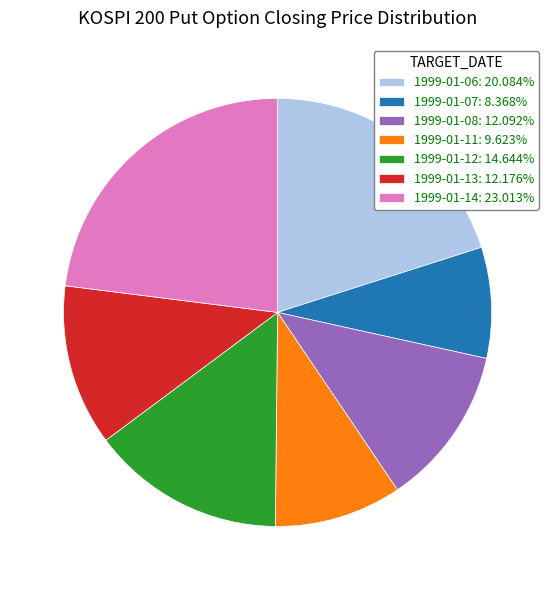

True or false: 1999-01-12 accounts for 3% of the total.

False